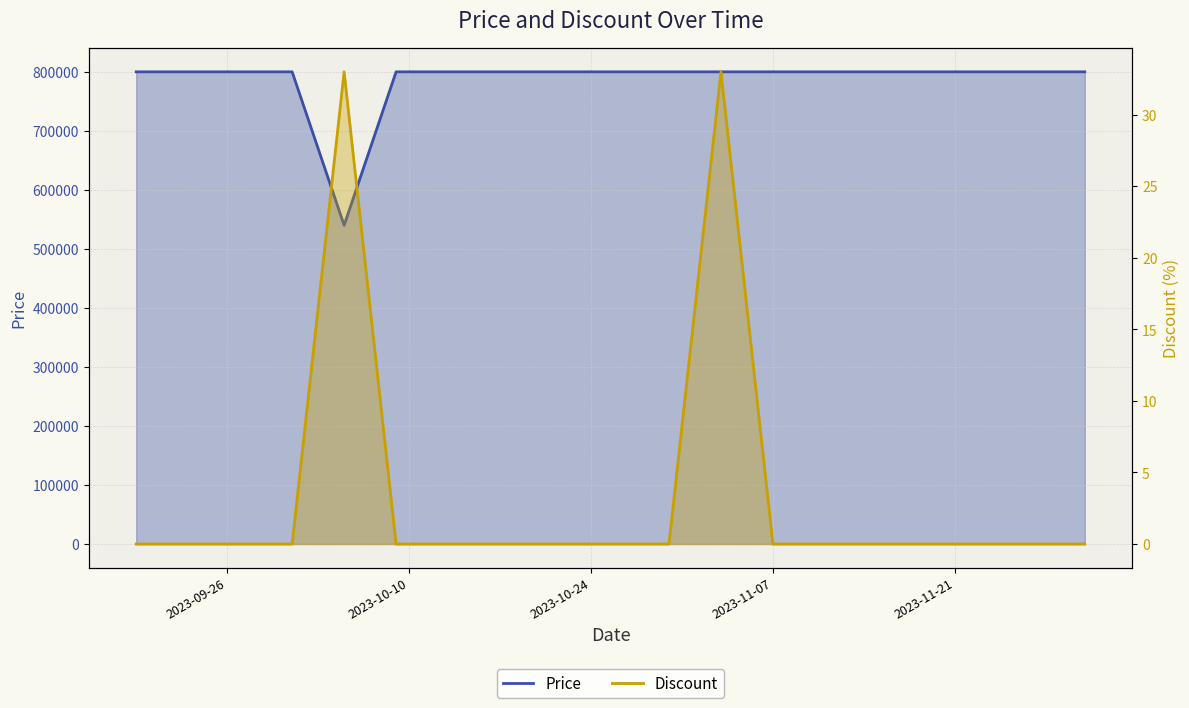

What are all the series names shown in the legend?

Price, Discount